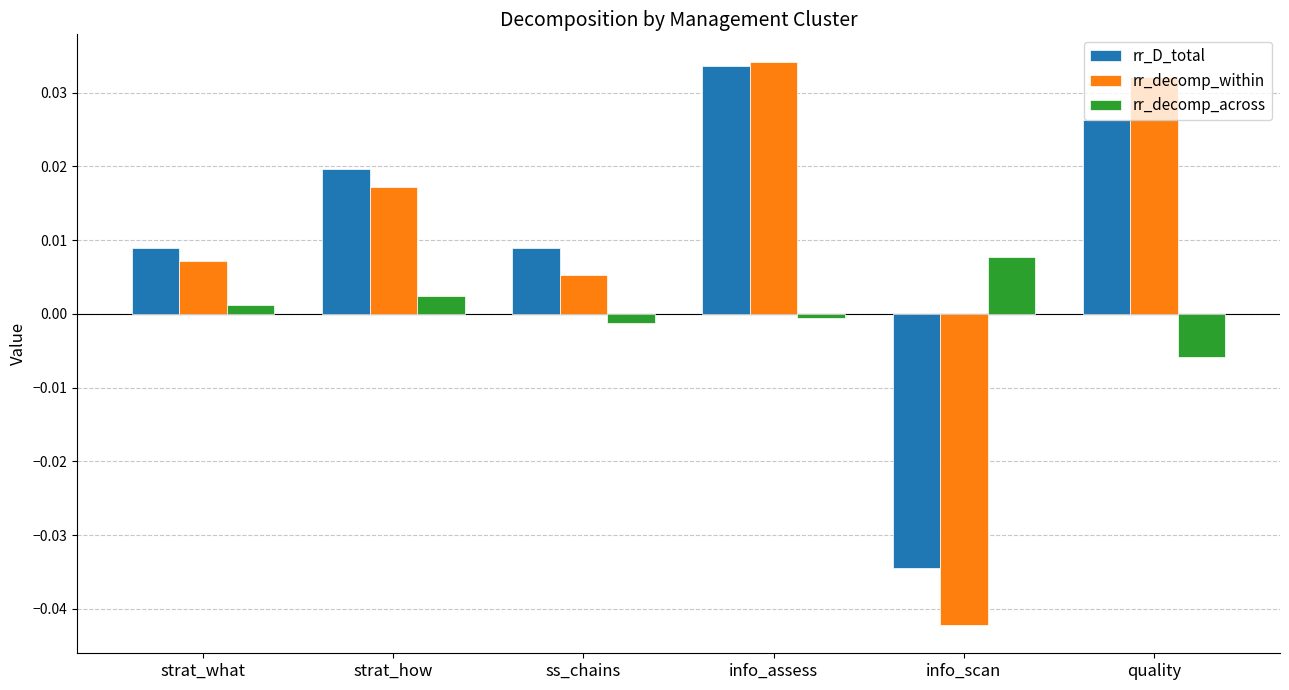

At which category does the chart reach its minimum across all series?

info_scan